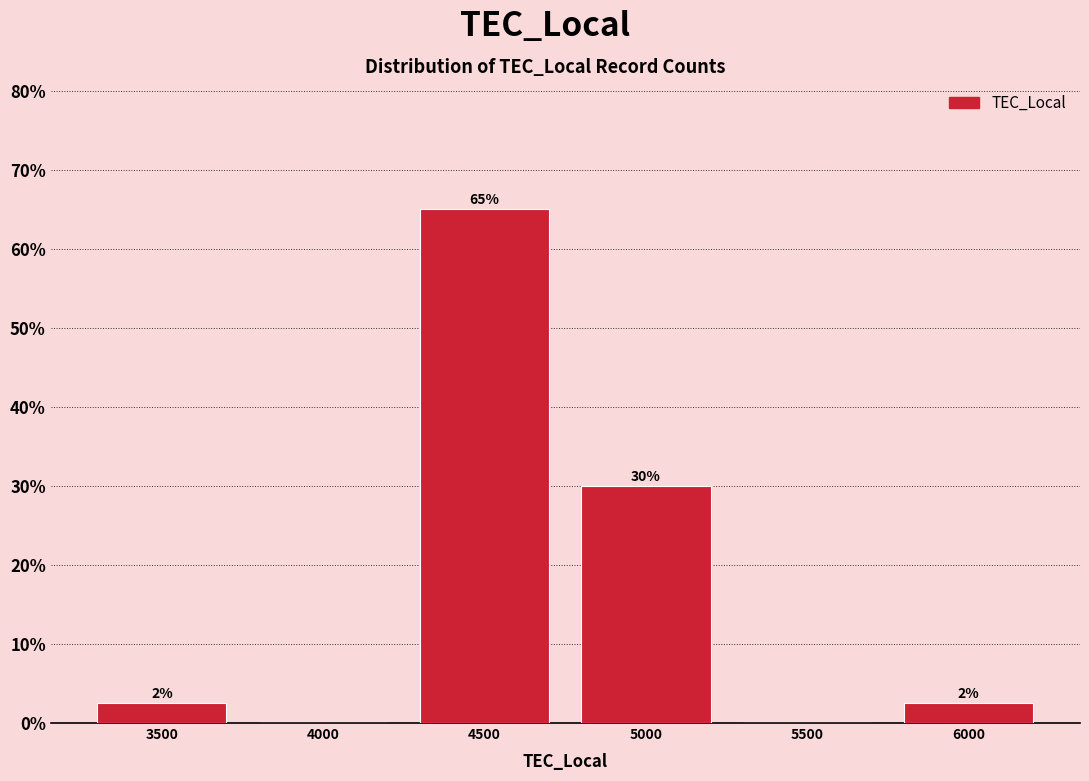

What is the sum of the values at 4000 and 5000?

30.0